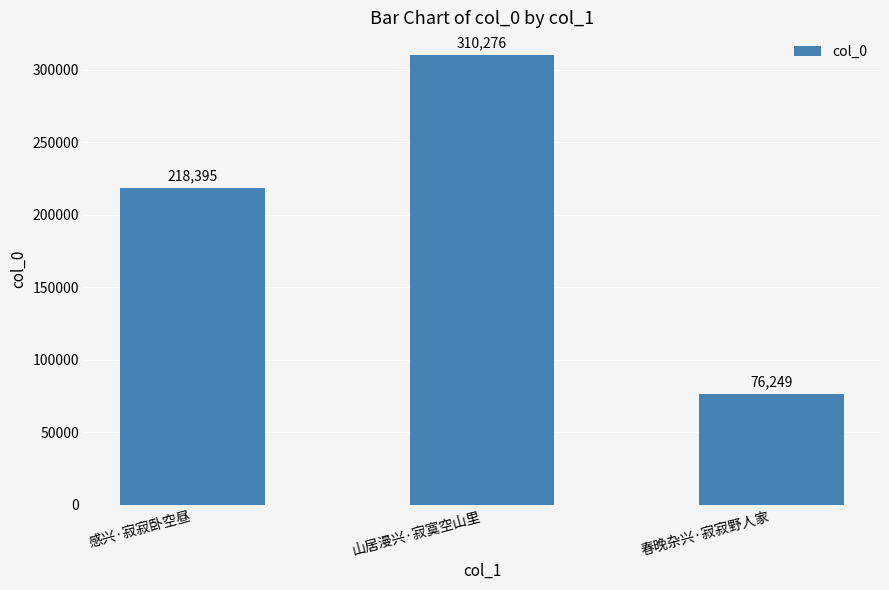

What is the value of the 1st bar from the left?

218395